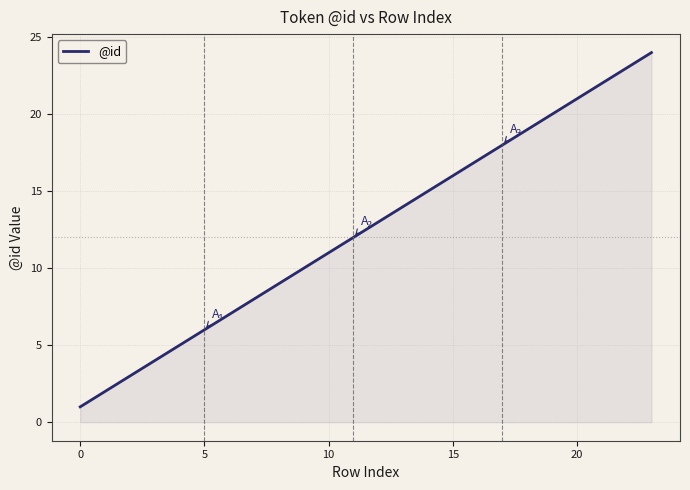

What is the difference between the maximum and minimum values?

23